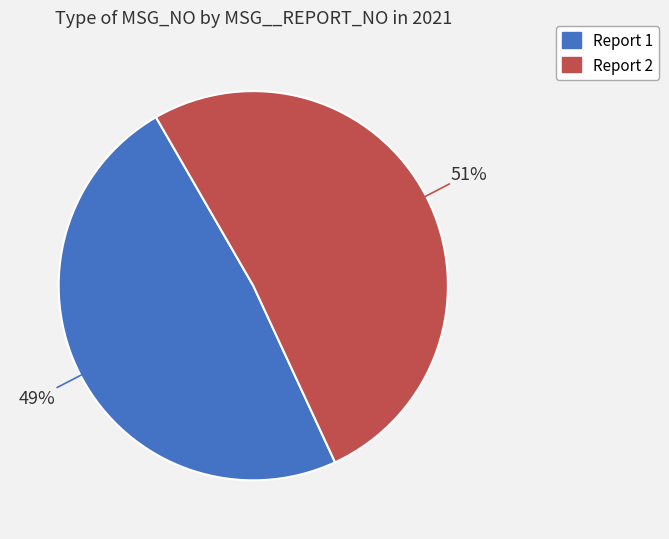

Does any single category account for the majority?

Yes